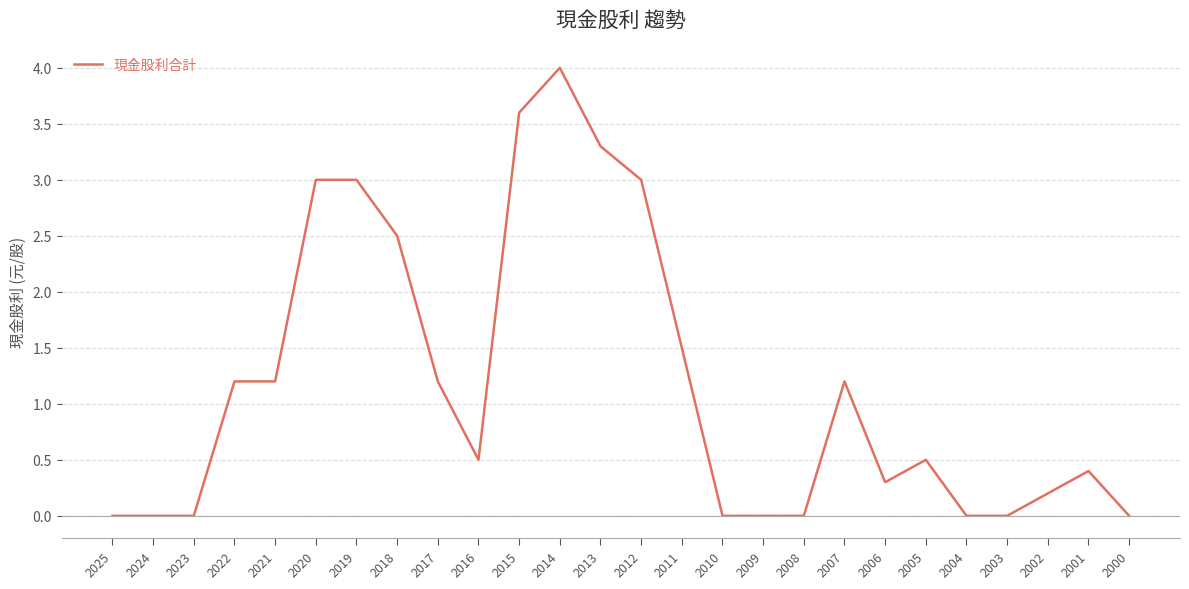

The value at 2024 is 0.0. True or false?

True